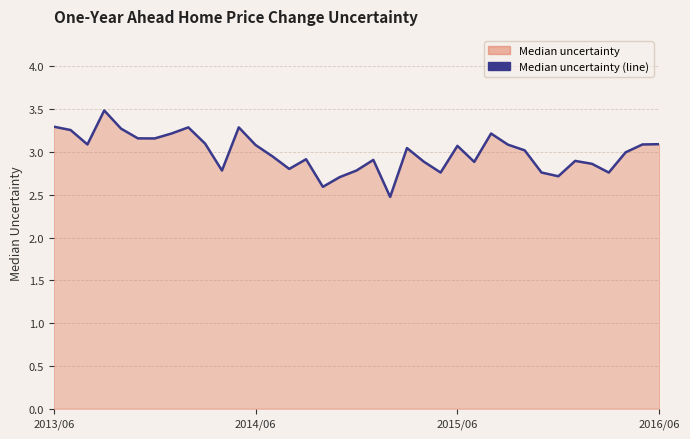

What is the change in value from 6 to 14?

-0.4